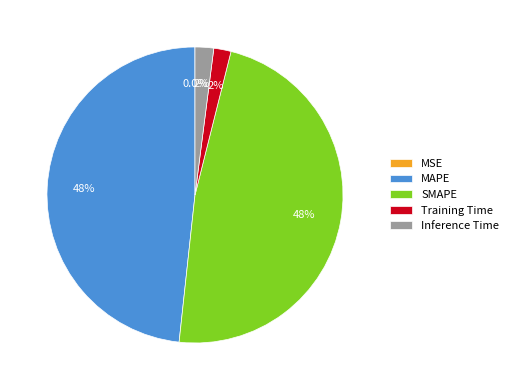

Is there a majority slice in this chart?

No